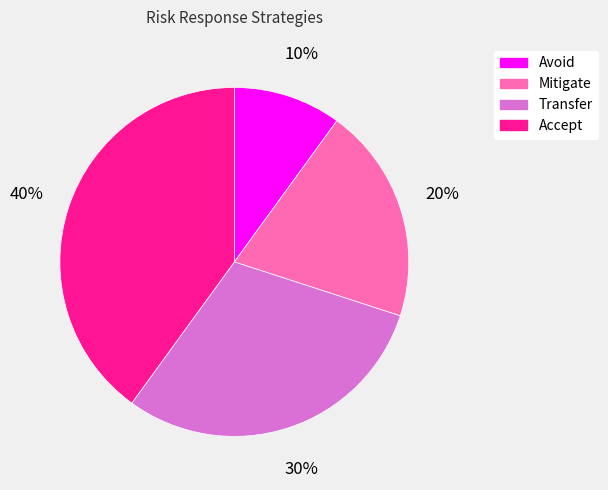

Does Accept represent more than half of the total?

No